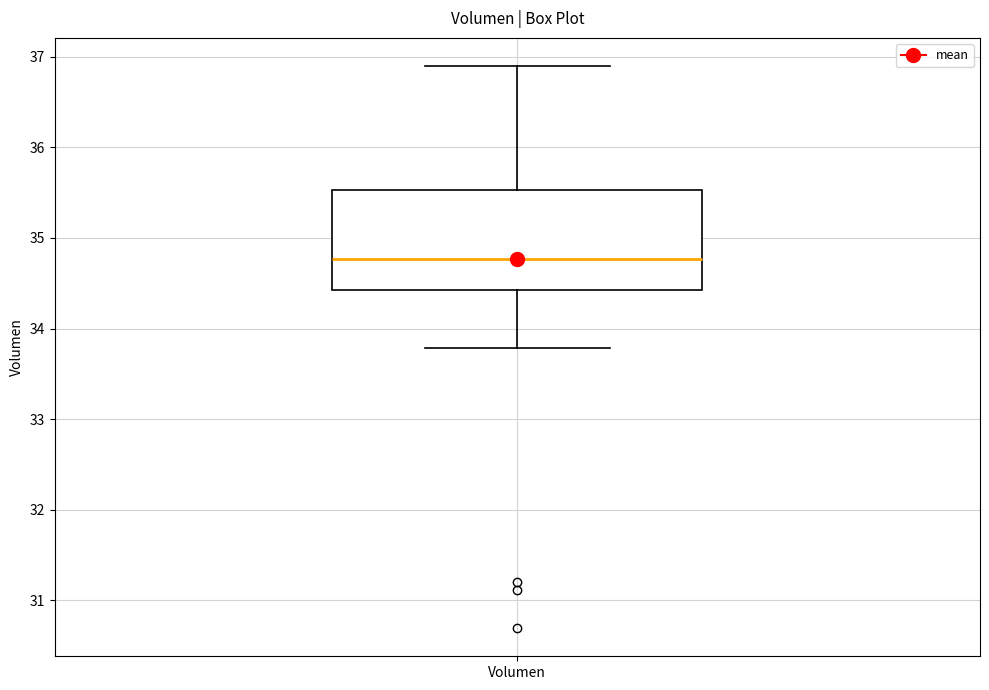

Read this box plot against the y-axis: the position of the median line, the range covered by the box, and the ends of both whiskers. The values are not printed on the chart, so give them approximately, as read against the axis.

median 34.8, box 34.4 to 35.5, whiskers 33.8 to 36.9